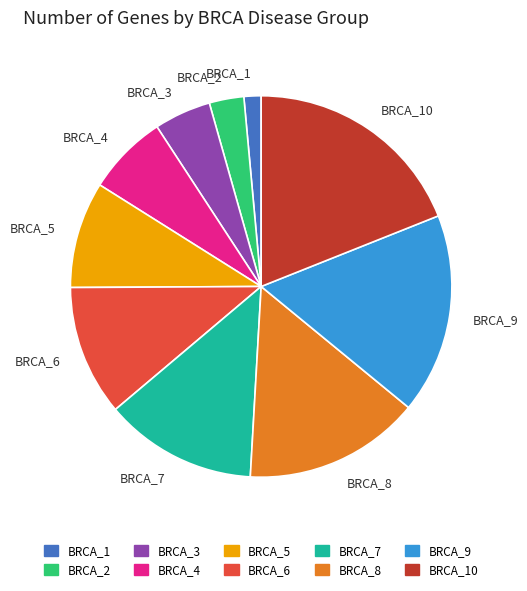

Count the number of slices in the pie.

10